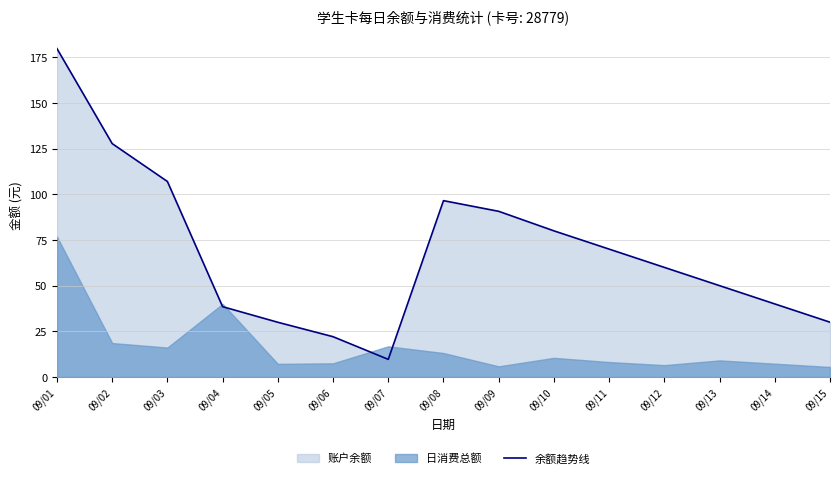

What is the difference between the values at 09/07 and 09/03?

97.4